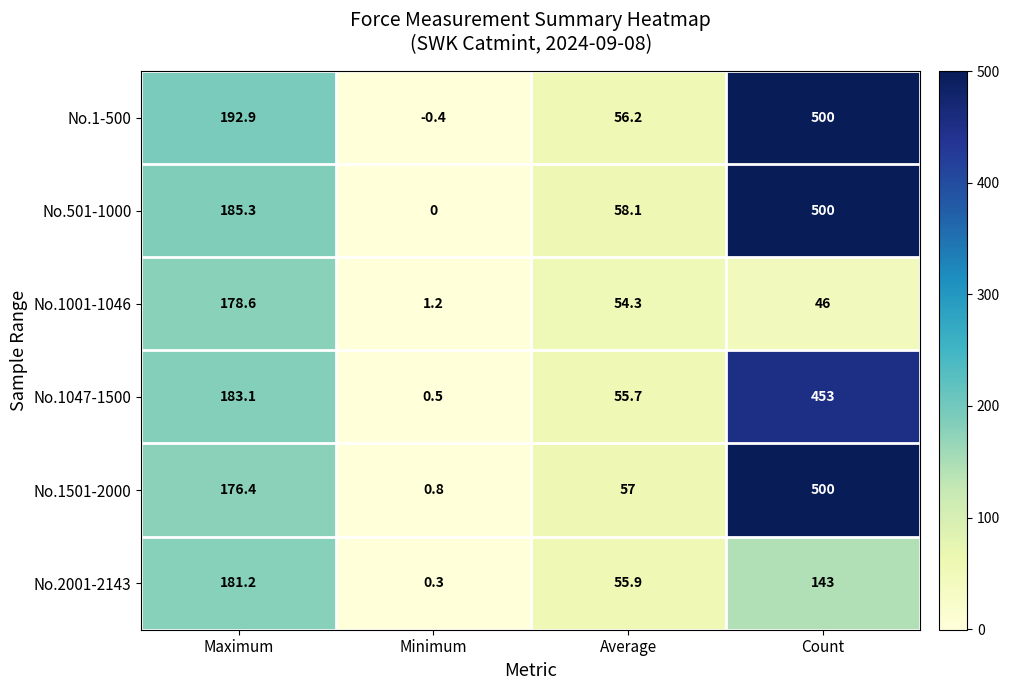

True or false: No.1001-1046 has a value of 89.1 at Average.

False